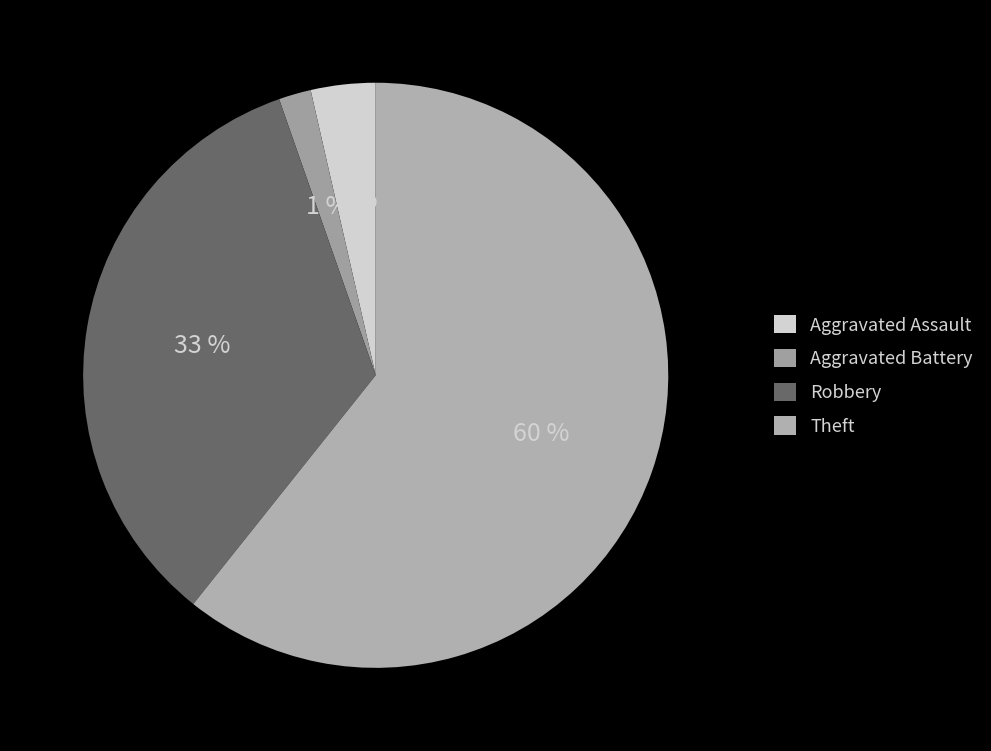

To the nearest percent, what percentage of the pie is Aggravated Assault?

4%